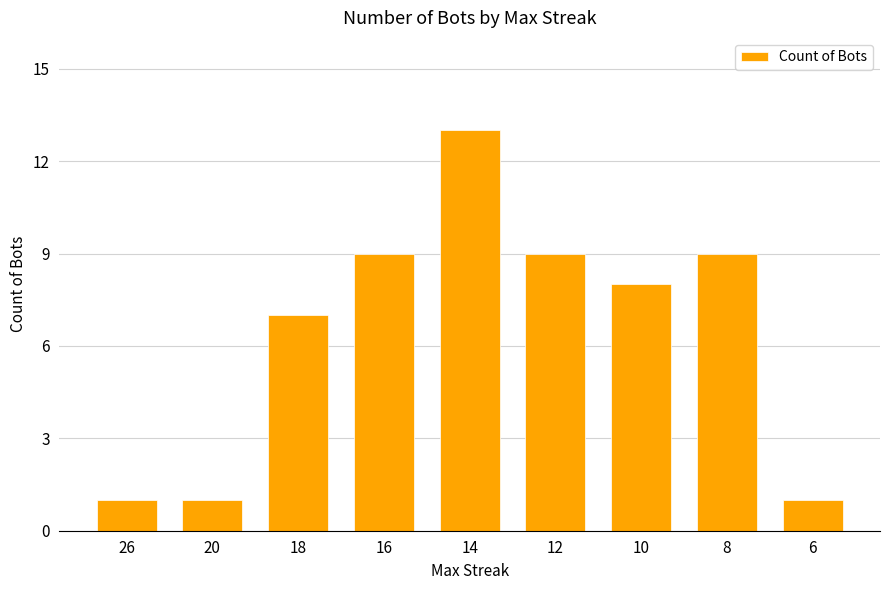

Are the bars grouped side by side (vs. stacked)?

No